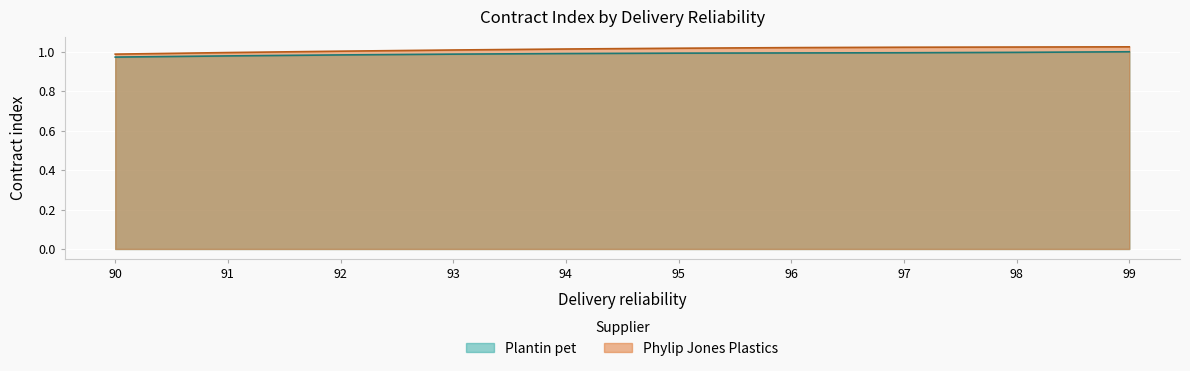

What value does the Phylip Jones Plastics series have at 91?

1.0